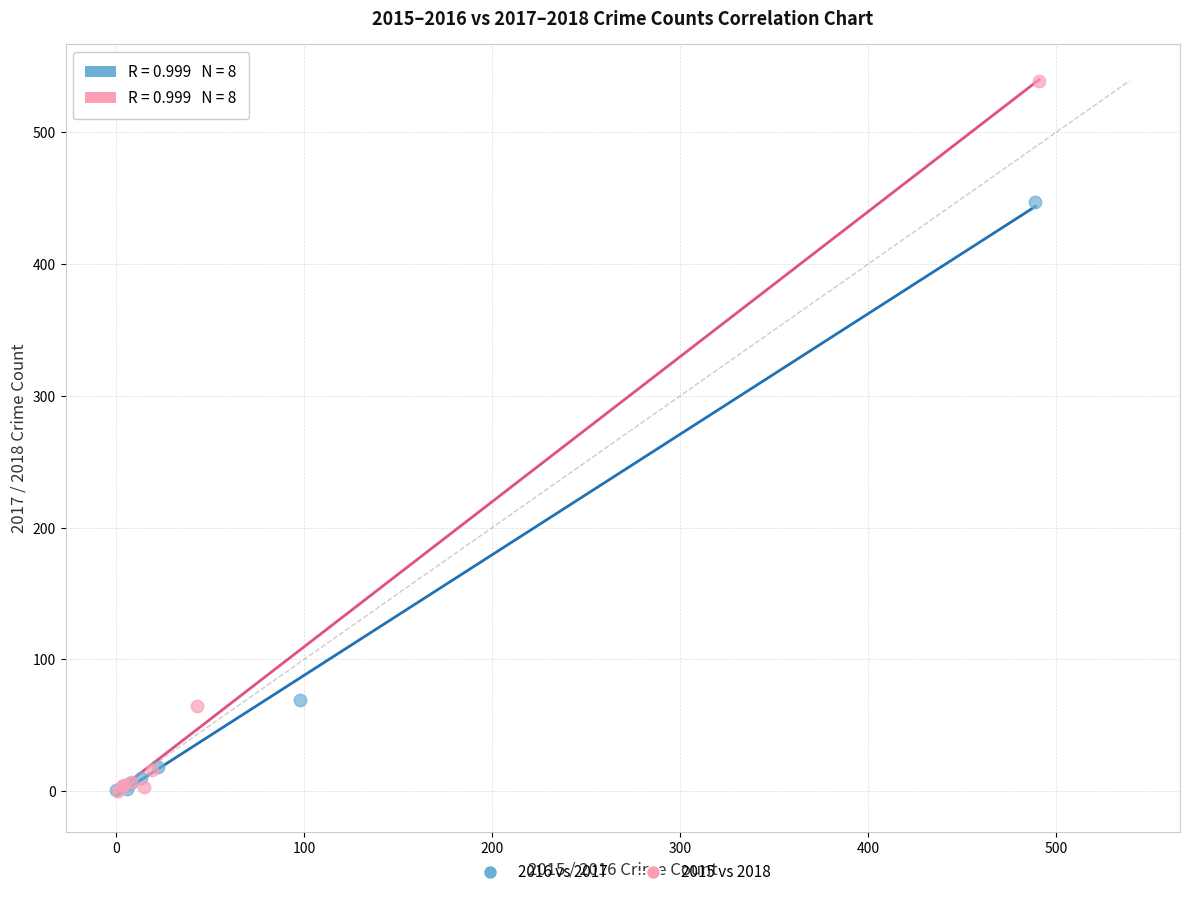

Which series reaches the maximum Y coordinate?

2015 vs 2018